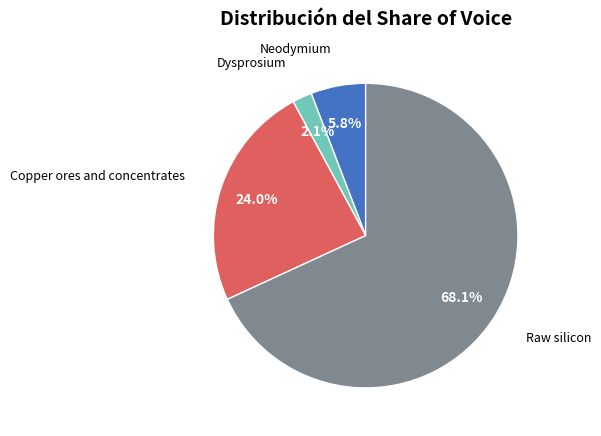

To the nearest percent, what percentage of the pie is Raw silicon?

68%